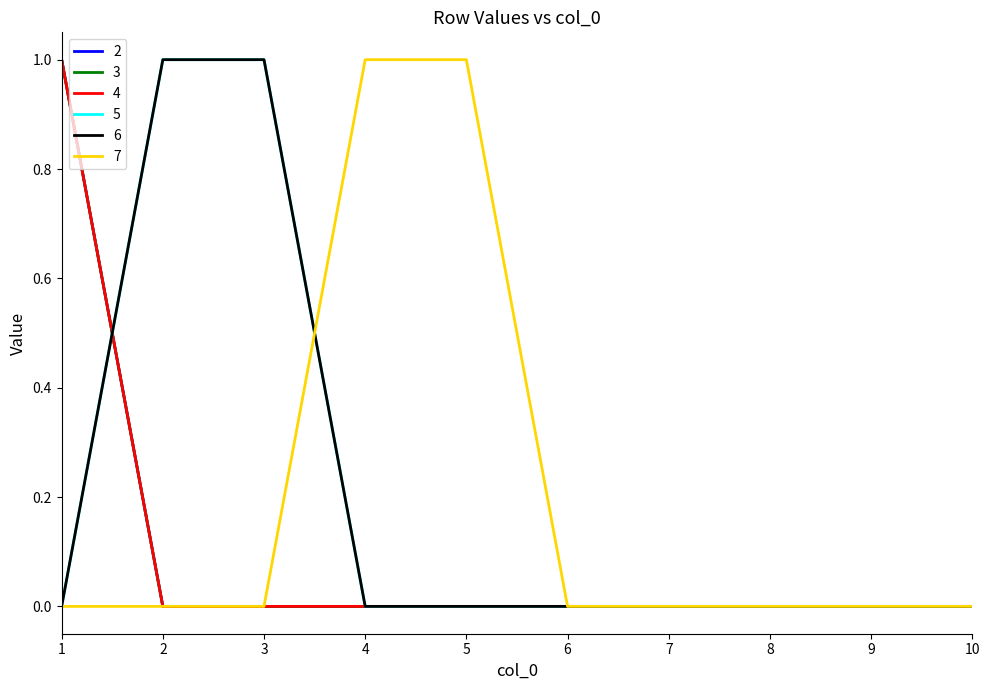

Is this an area chart (filled region under the line)?

No